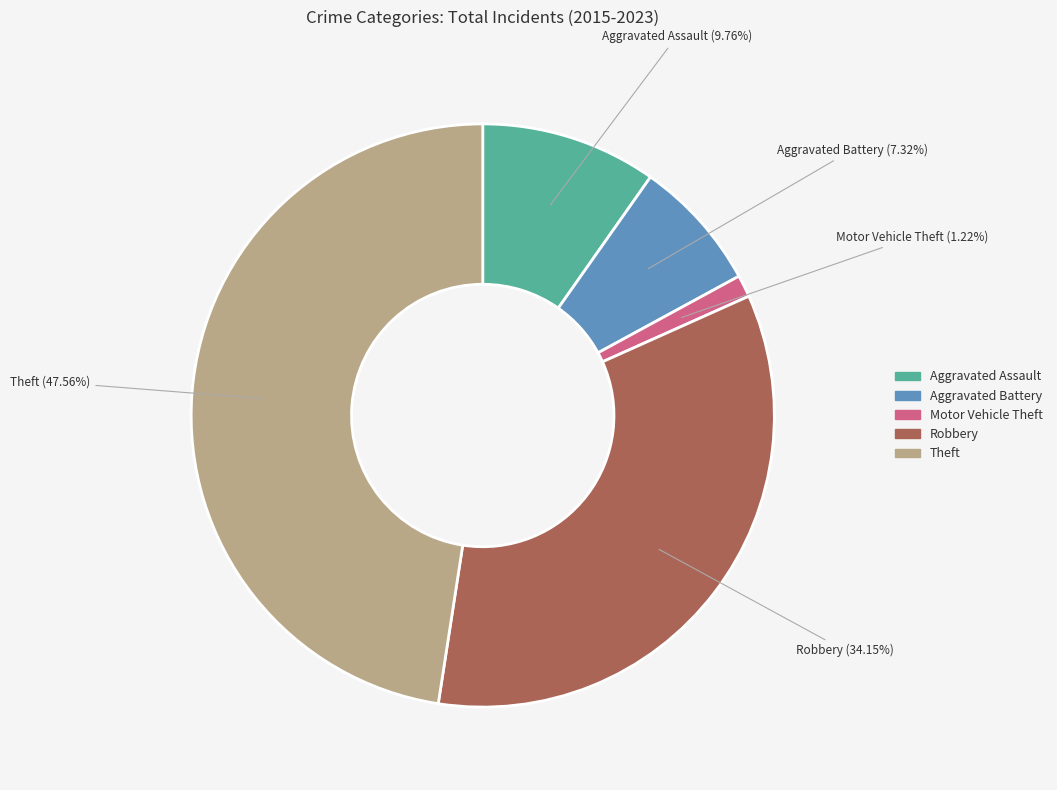

Do Robbery and Aggravated Battery together represent more than half of the pie?

No